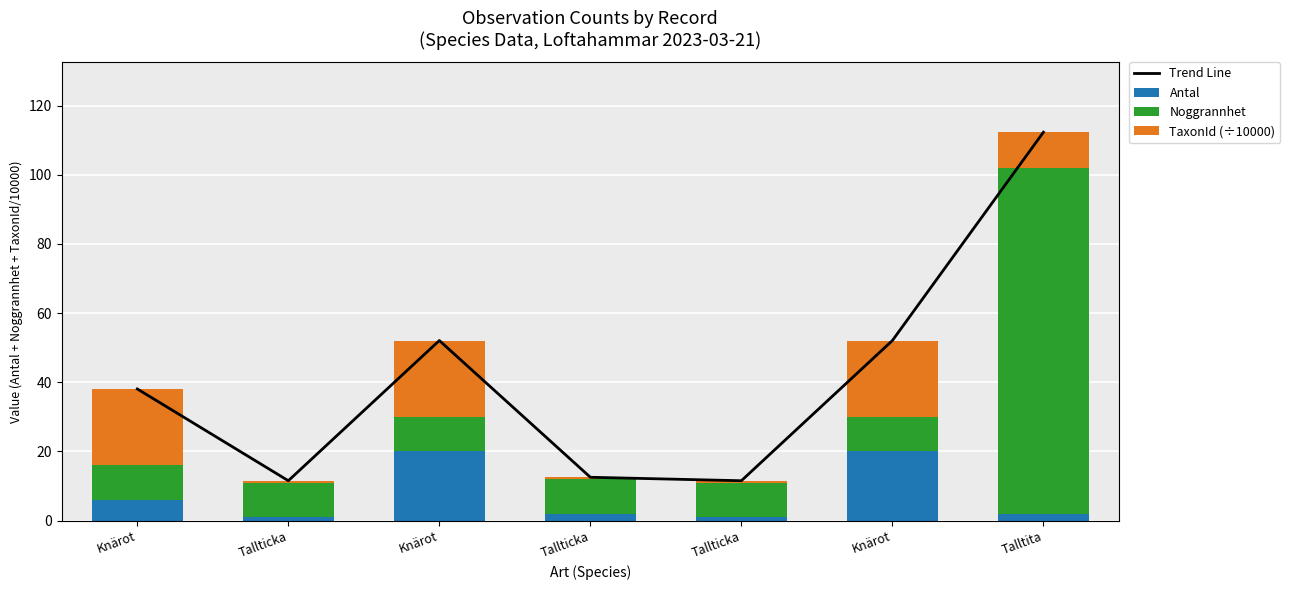

What value does the Noggrannhet series have at Tallticka?

10.0